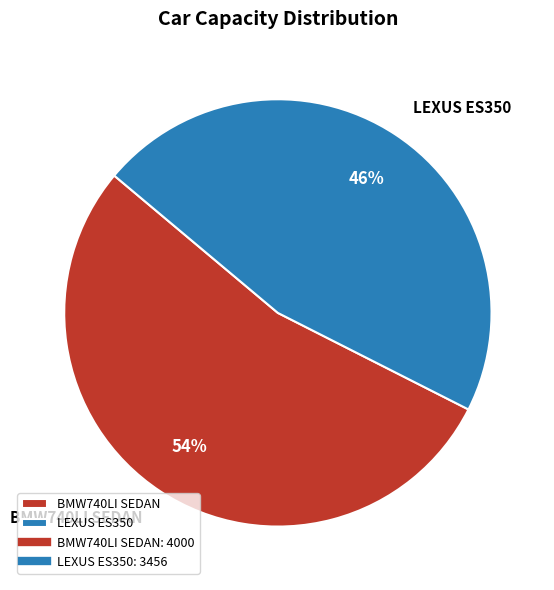

The BMW740LI SEDAN slice represents 54% of the pie. True or false?

True